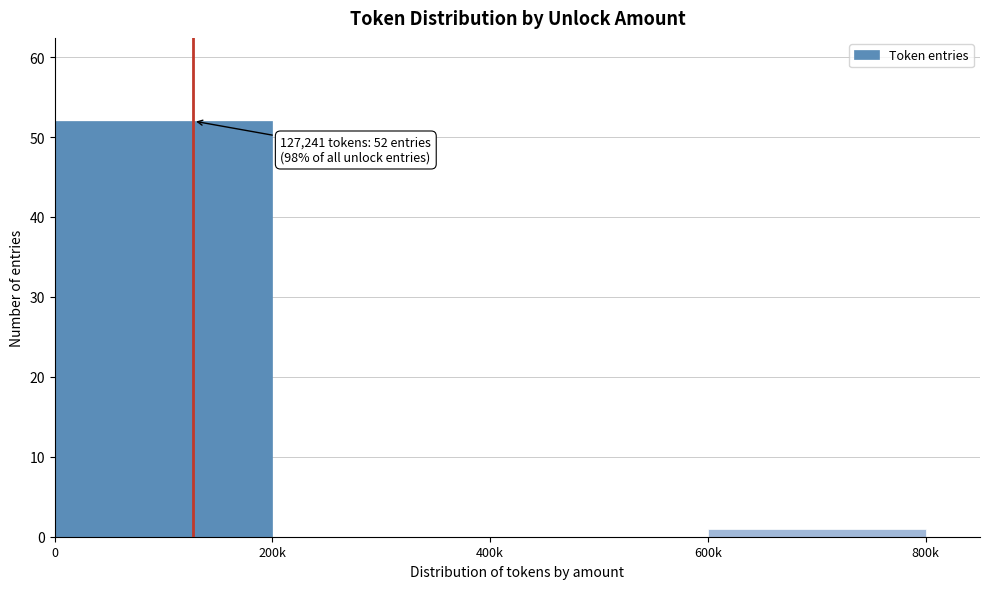

Reading left to right, extract all data points from this chart.

0=52	200k=0	400k=0	600k=1